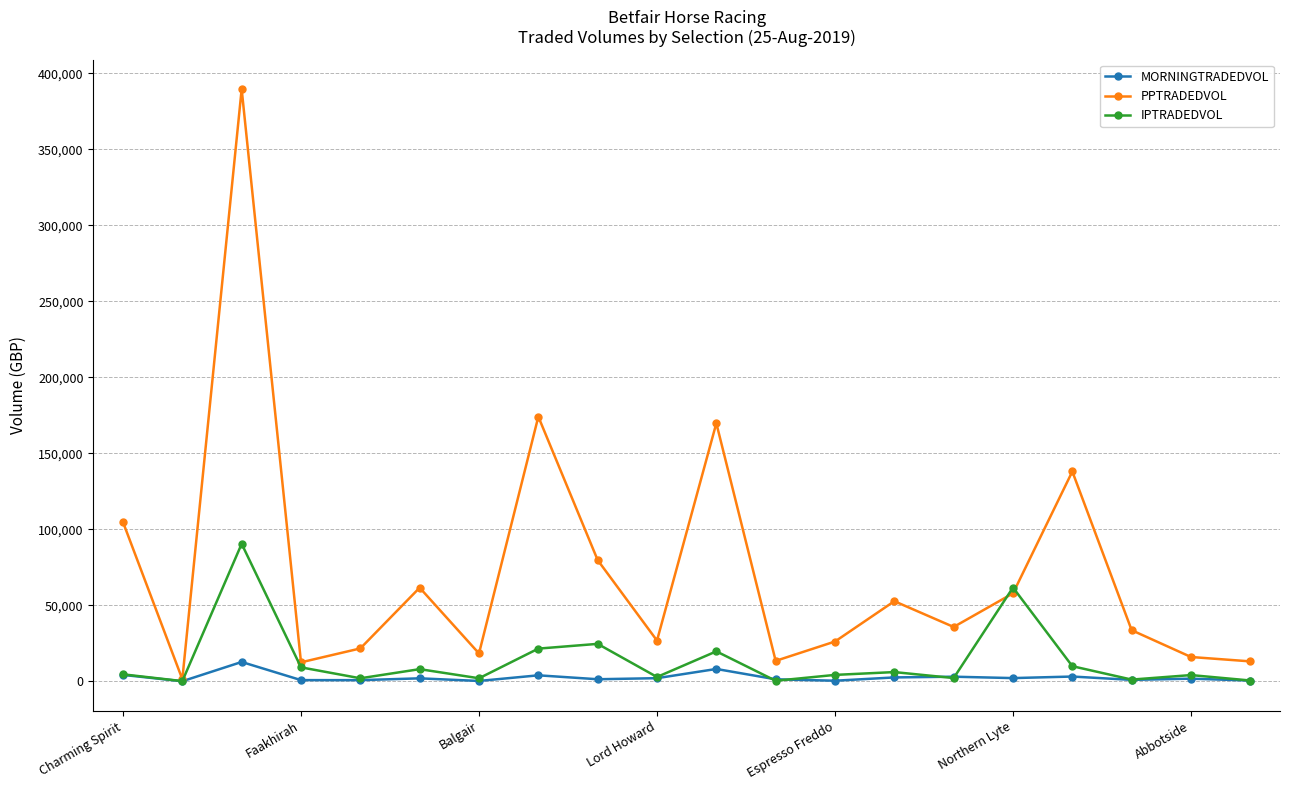

What is the maximum value for IPTRADEDVOL?

90426.9